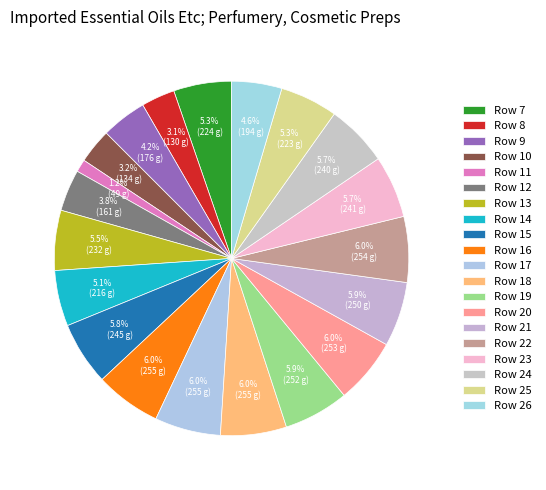

Is it true that Row 12 is 4% of the pie?

True